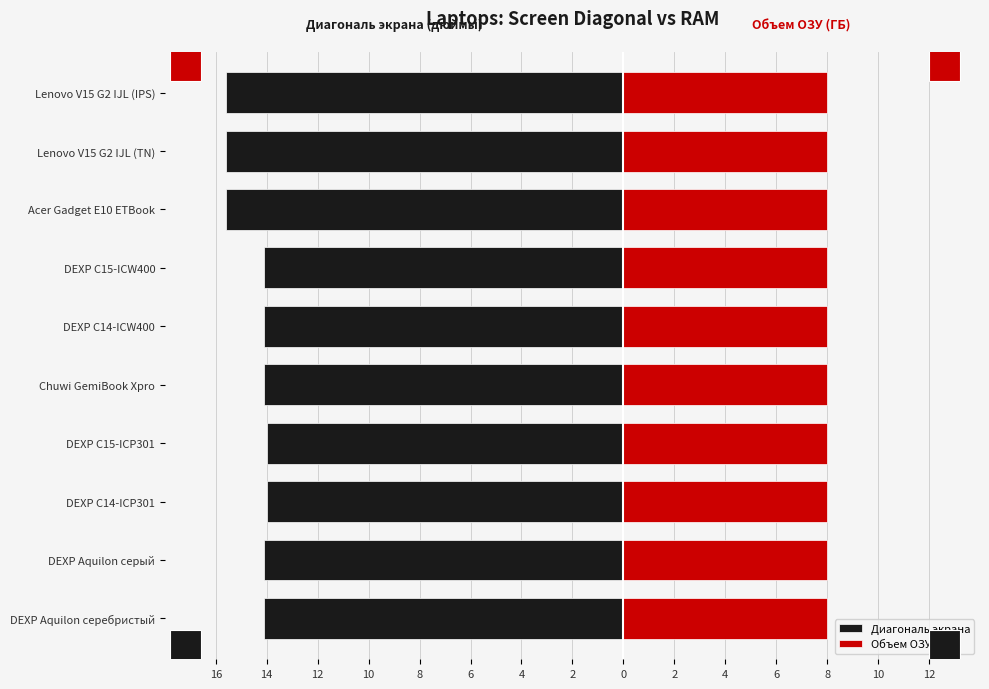

What is the difference between the second highest and second lowest values in the Диагональ экрана series?

1.6